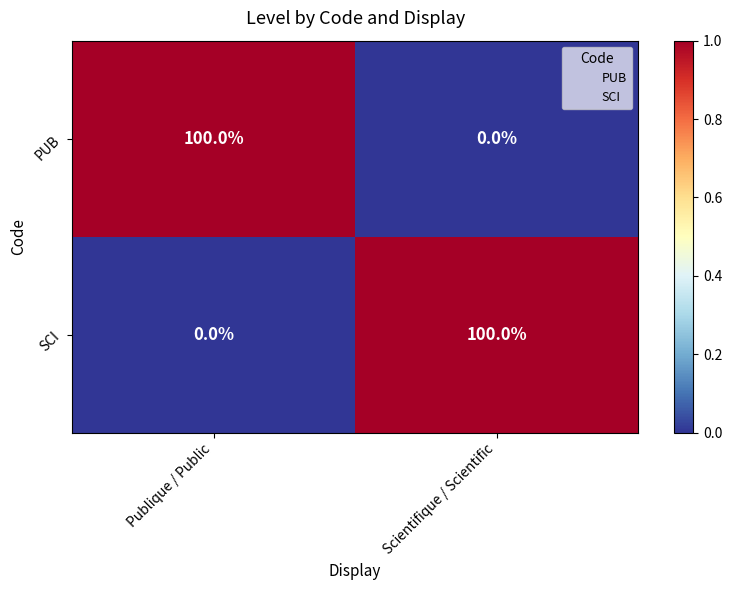

Rank the series at Publique / Public from highest to lowest value.

PUB, SCI